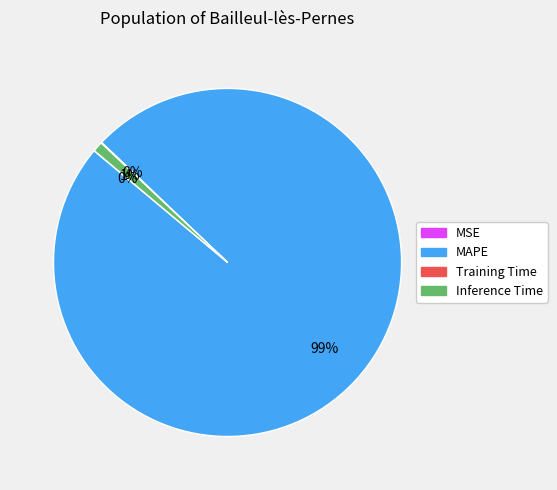

Is there any slice that represents more than half of the pie?

Yes